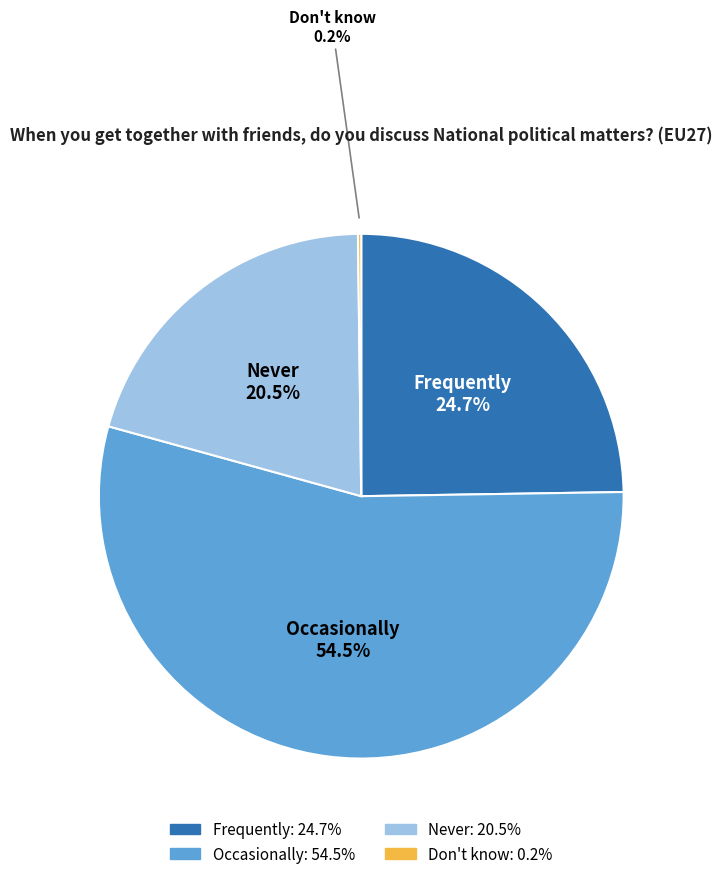

Do Frequently and Occasionally together represent more than half of the pie?

Yes